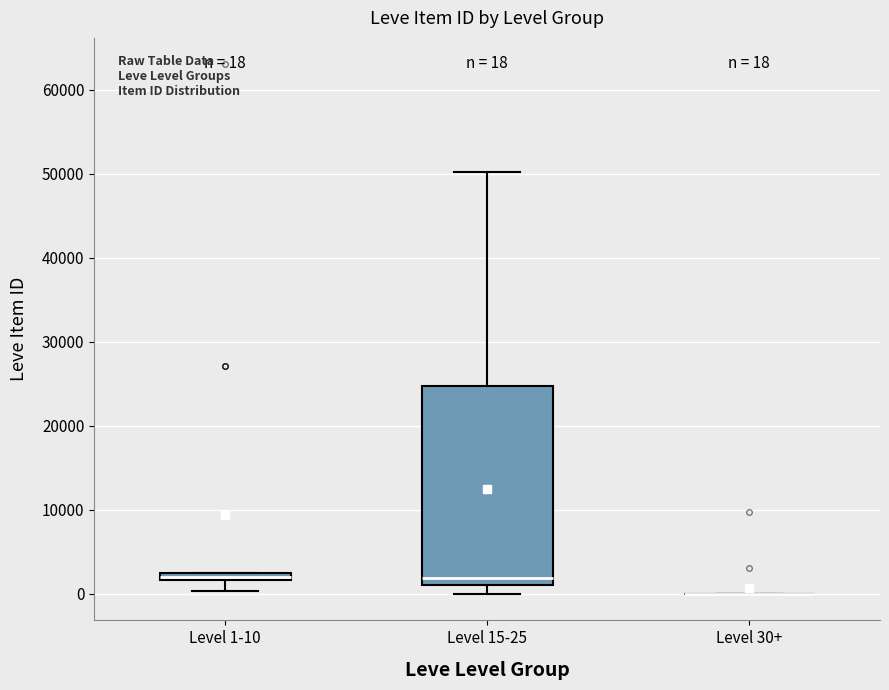

Which box is the tallest, from its lower edge to its upper edge?

Level 15-25